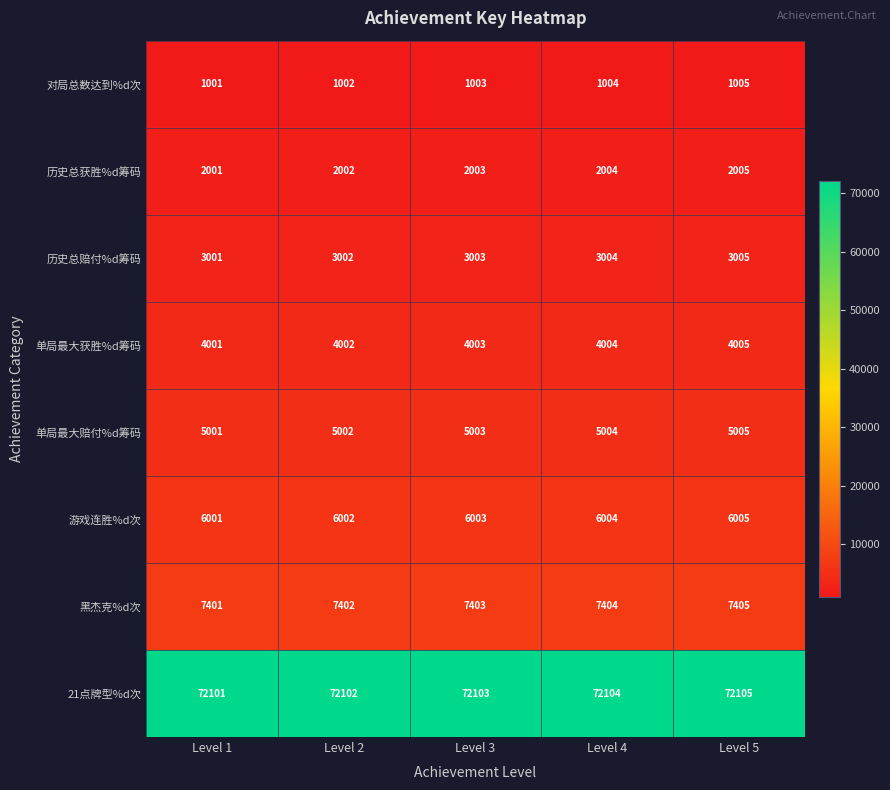

At which category is the sum across all series the highest?

Level 5